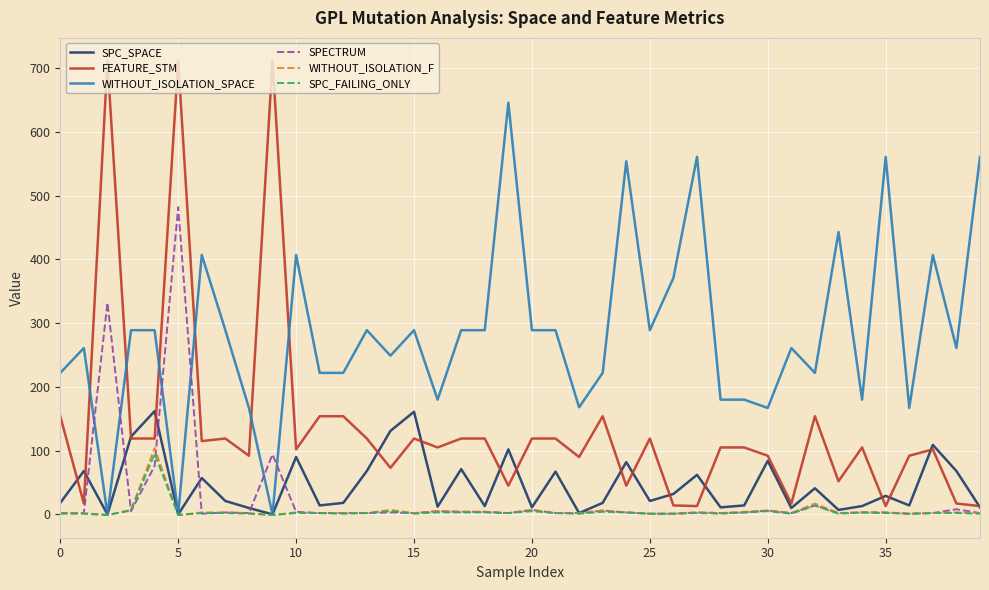

What is the greatest value displayed?

712